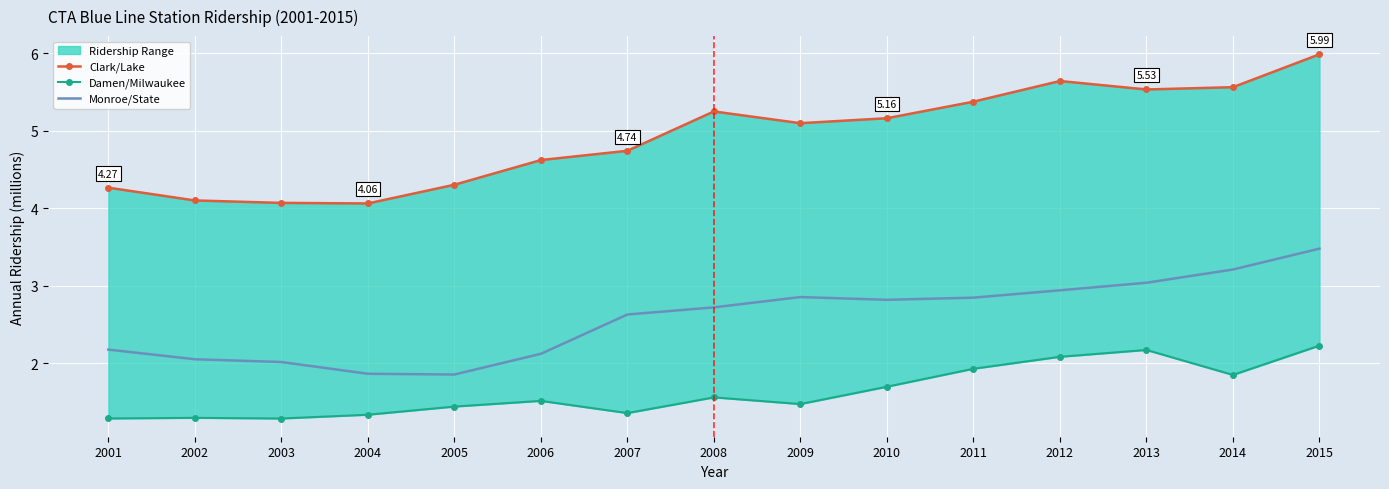

True or false: Damen/Milwaukee and Clark/Lake intersect in this chart.

False